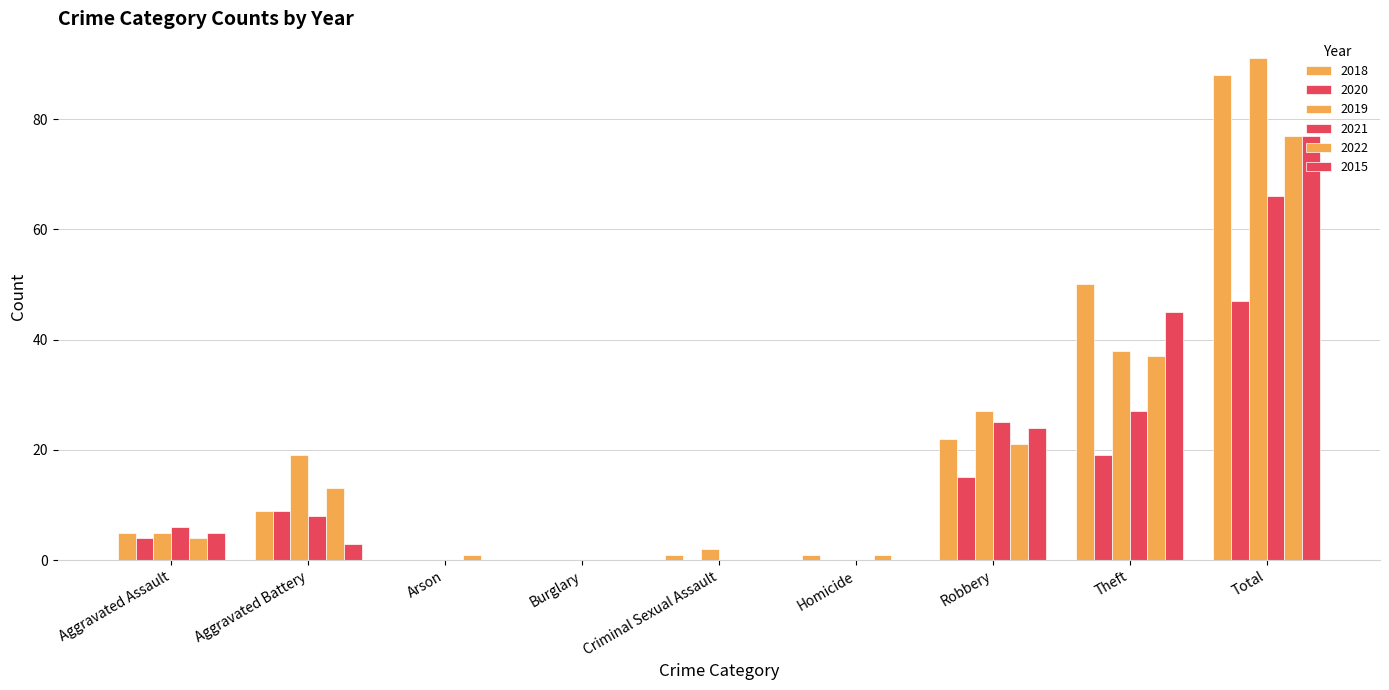

Which category has the highest value in the 2020 series?

Total